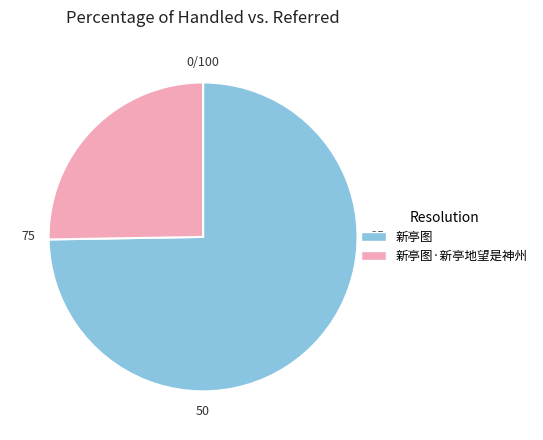

Is the sum of 新亭图 and 新亭图·新亭地望是神州 greater than half?

Yes